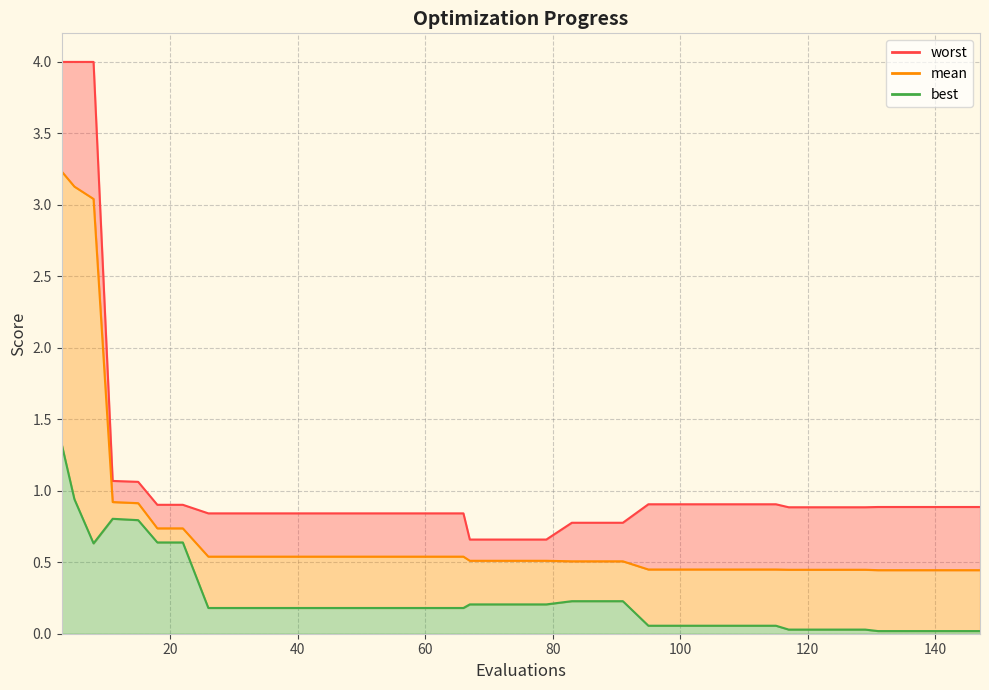

List the series in order of their peak value, lowest first.

best, mean, worst